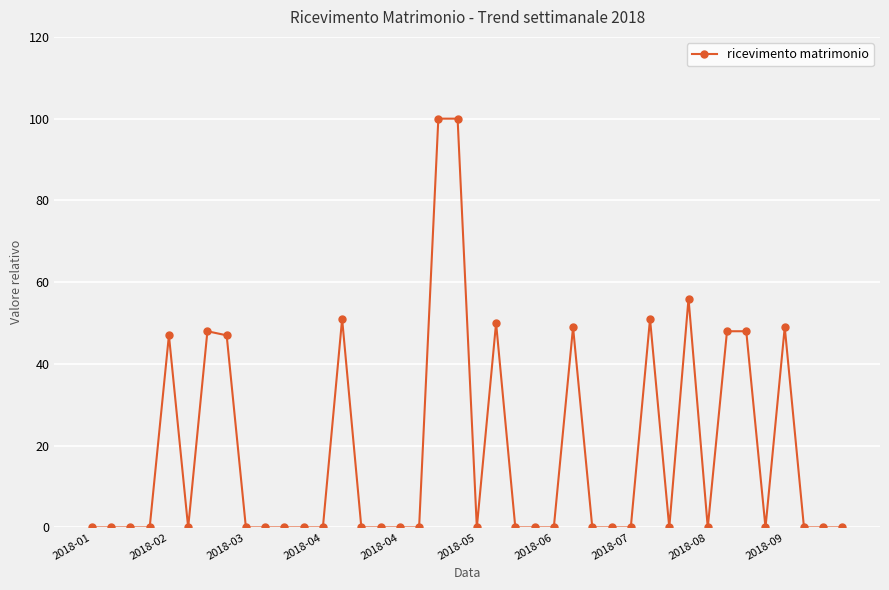

True or false: the data has more than 2 interior local peaks.

True